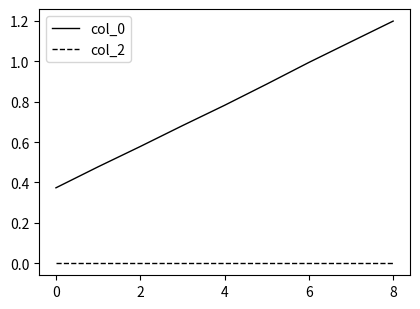

True or false: col_0 and col_2 cross at least once.

False